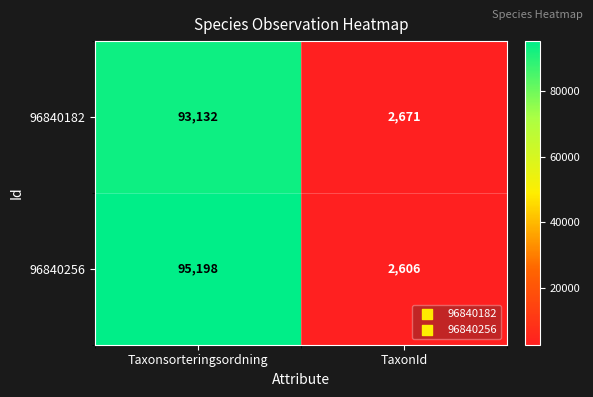

List the series in order of their overall mean, lowest first.

96840182, 96840256